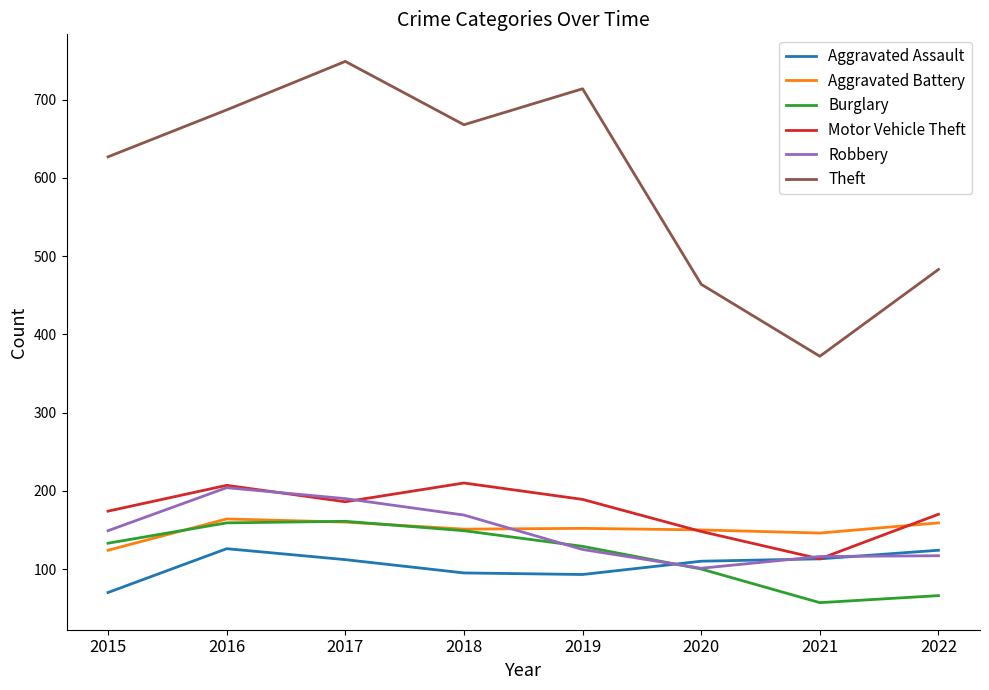

How many distinct data groups are displayed?

6